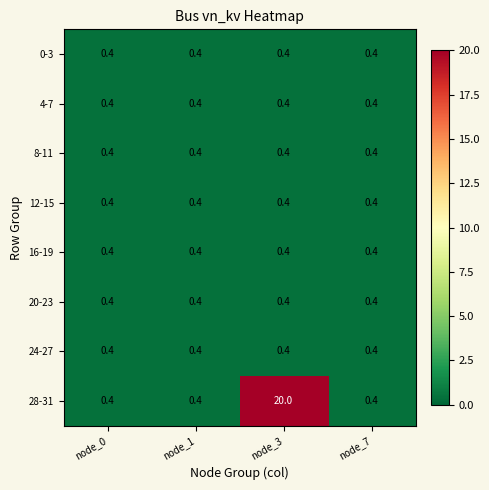

The value of 24-27 at node_7 is 0.4. True or false?

True